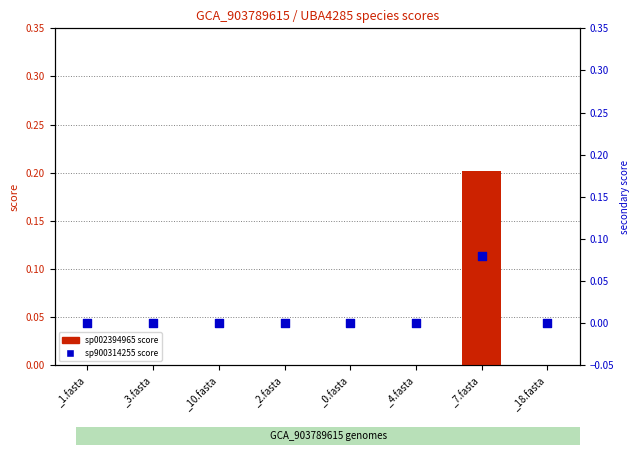

At how many categories does at least one series exceed 0?

1